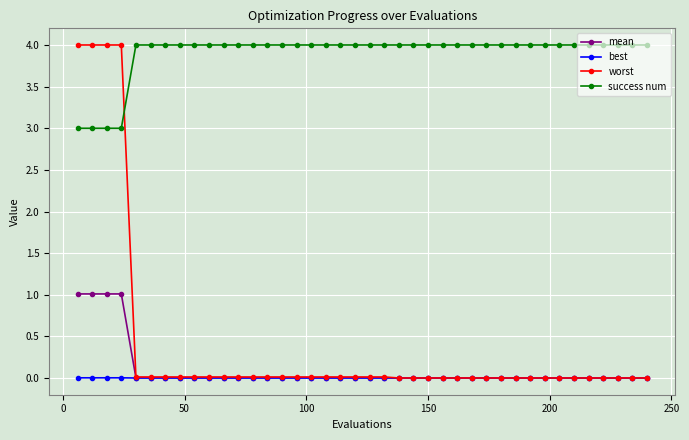

How many data points does each series have?

40